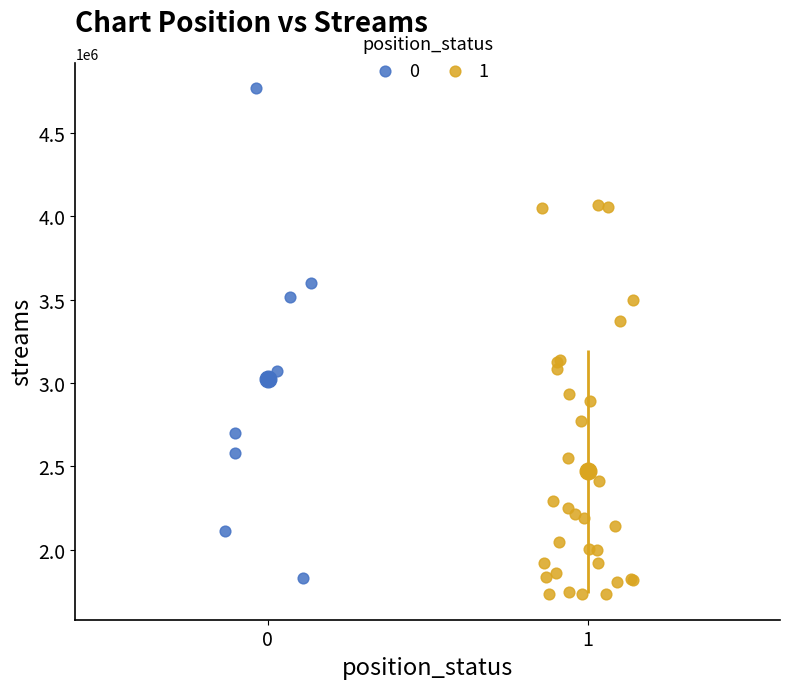

Which series reaches the minimum Y coordinate?

1